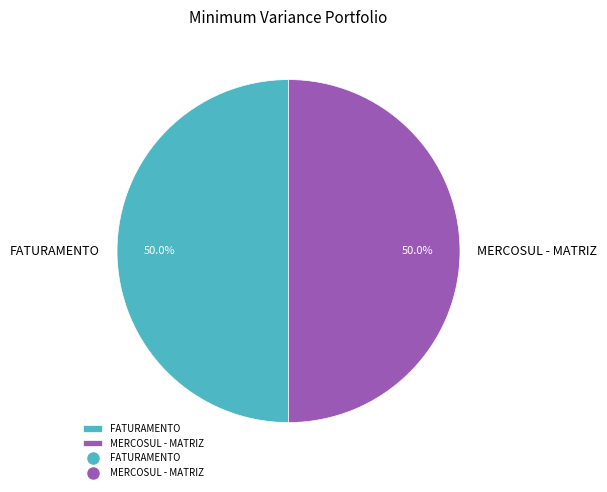

How many segments does this pie chart have?

2